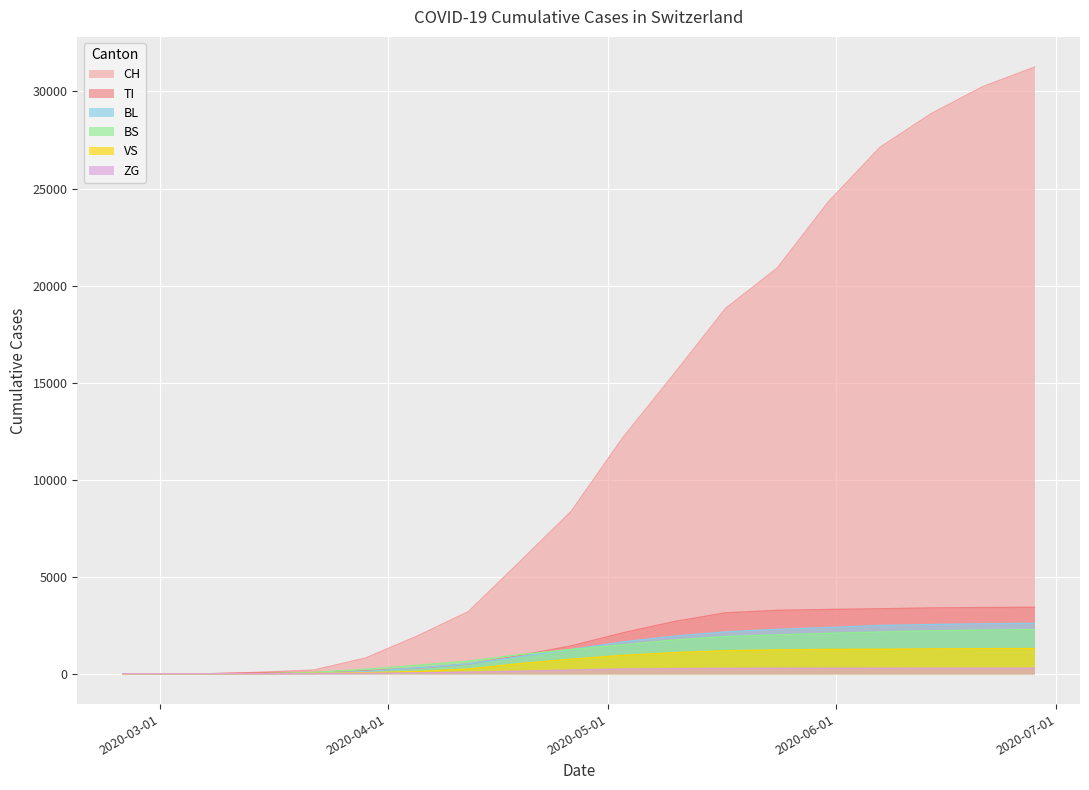

True or false: TI and VS intersect in this chart.

False